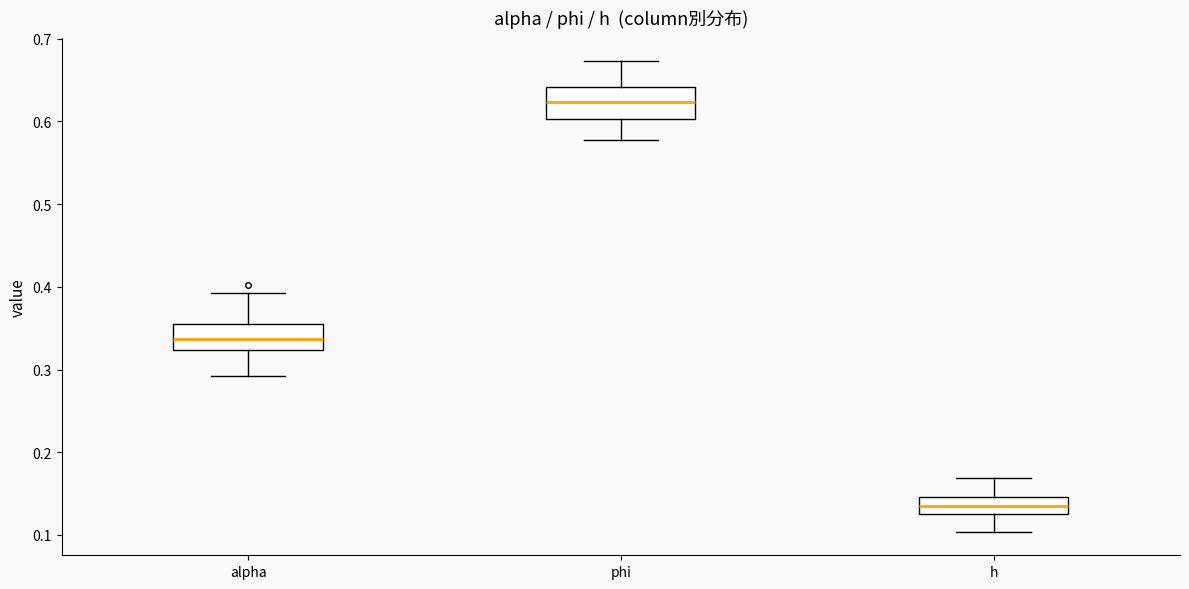

Reading left to right, transcribe this box plot: for each box, give where its median line is, the range the box spans, and where its two whiskers end, as read against the y-axis. The values are not printed on the chart, so give them approximately, as read against the axis.

alpha: median 0.34, box 0.32 to 0.35, whiskers 0.29 to 0.39
phi: median 0.62, box 0.60 to 0.64, whiskers 0.58 to 0.67
h: median 0.13 (inside the box), box 0.13 to 0.15, whiskers 0.10 to 0.17